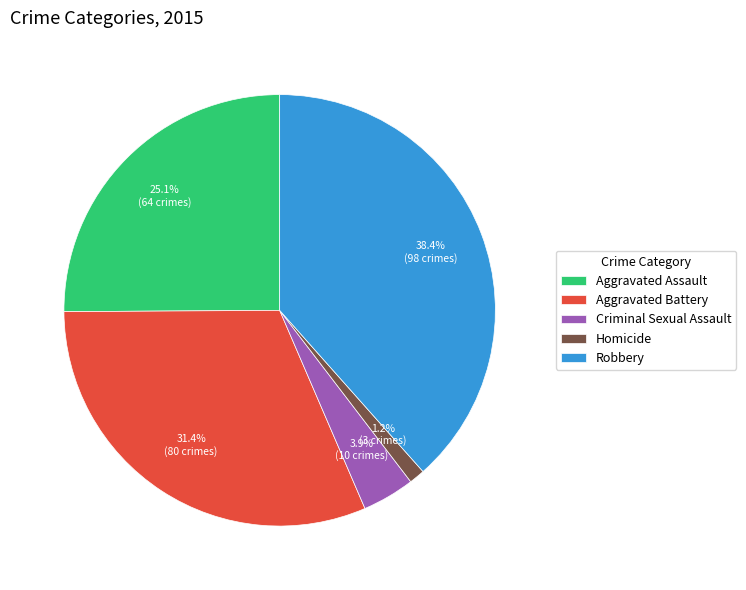

What percentage is NOT represented by Aggravated Battery?

68.6%